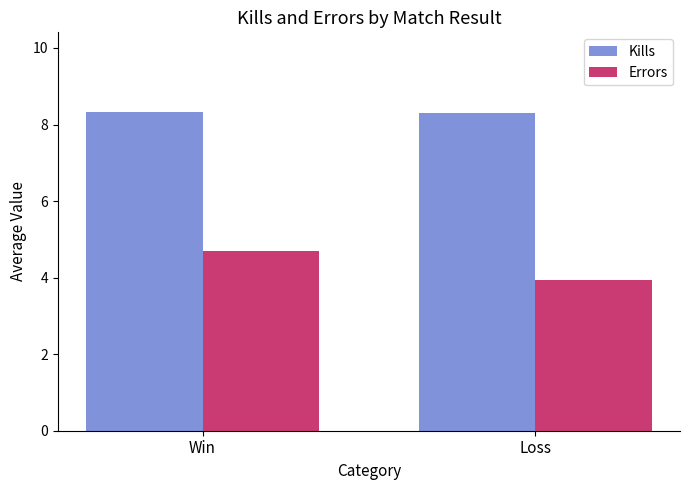

At which label is Errors closest to 4?

Loss